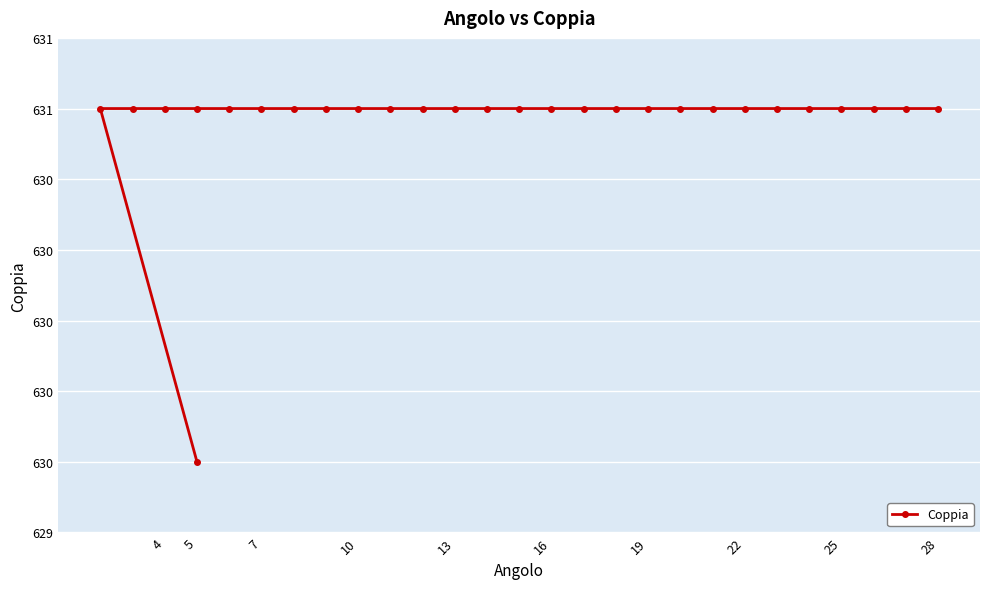

What is the value of the 15th point from the left?

631